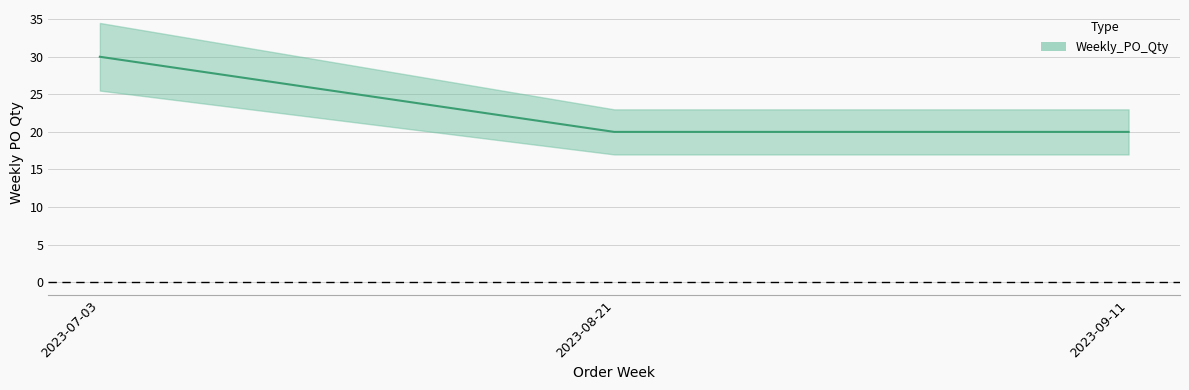

Reading left to right, transcribe all the data shown in this chart.

2023-07-03=30	2023-08-21=20	2023-09-11=20